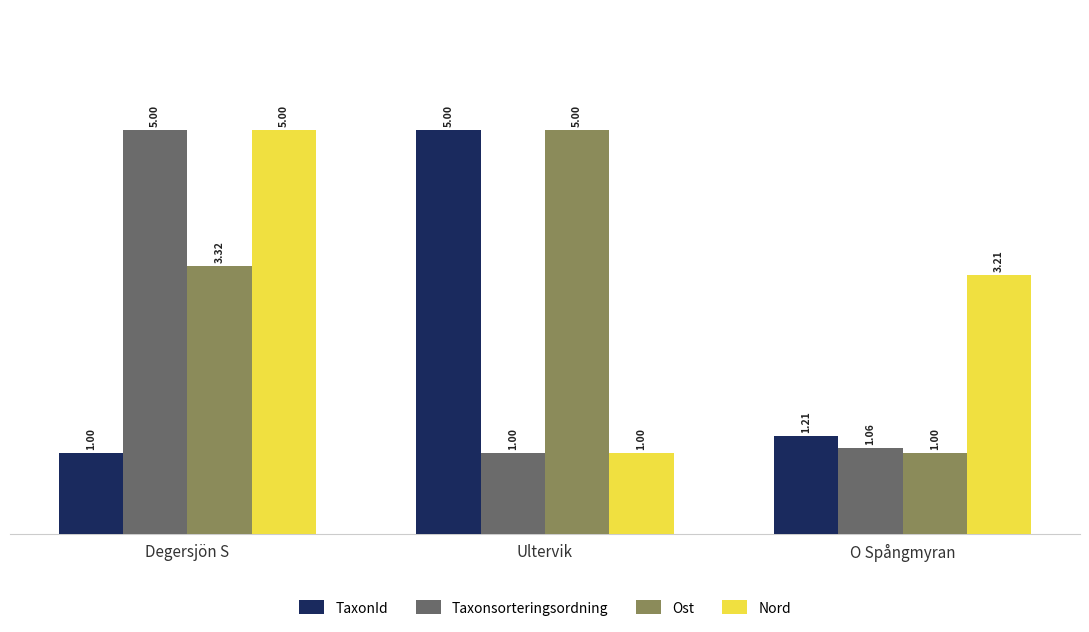

Between Degersjön S and O Spångmyran, which series saw the biggest shift?

Taxonsorteringsordning